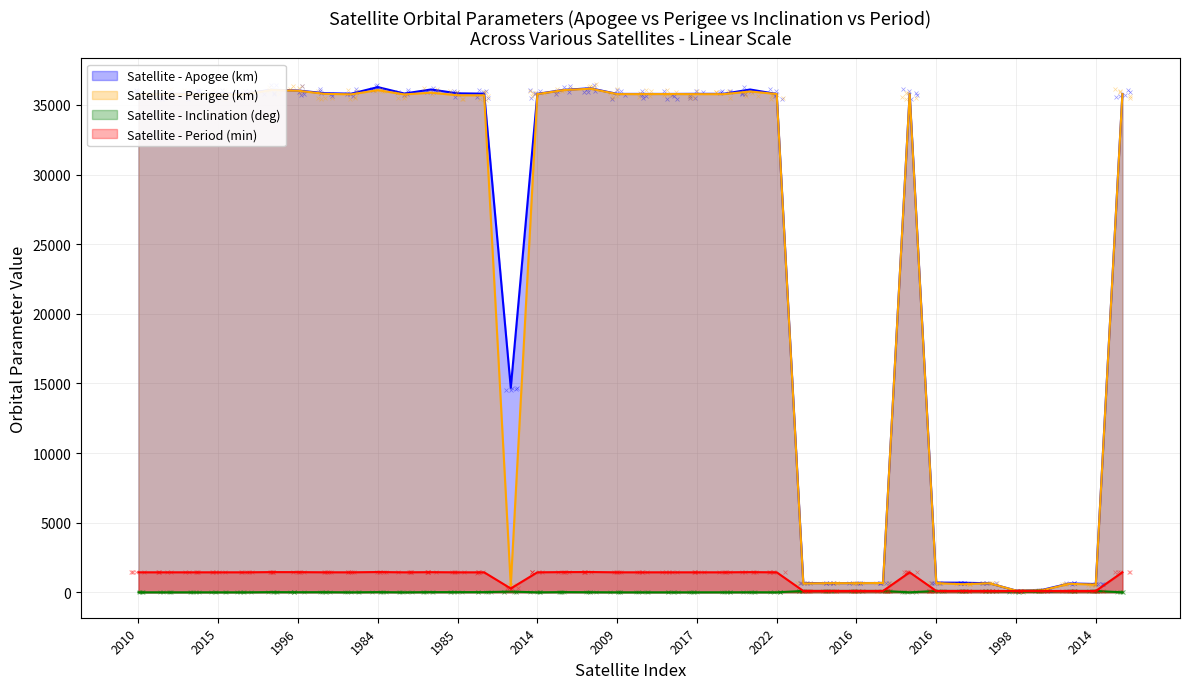

How many values in the INCLINATION series are below 9?

19